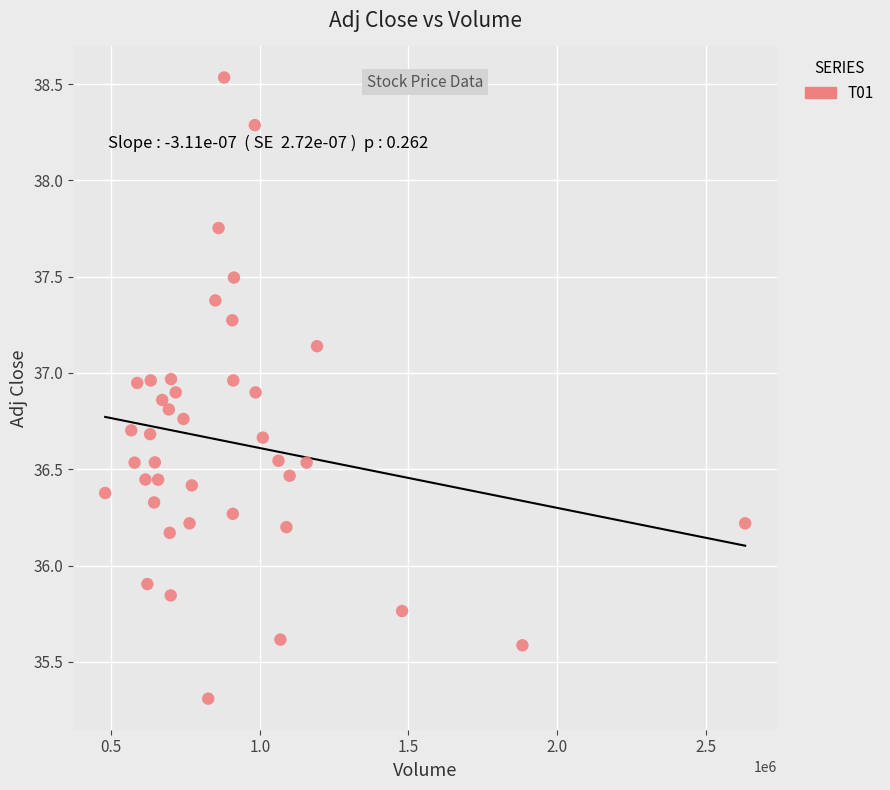

What is the range of Y values (max minus min)?

3.2